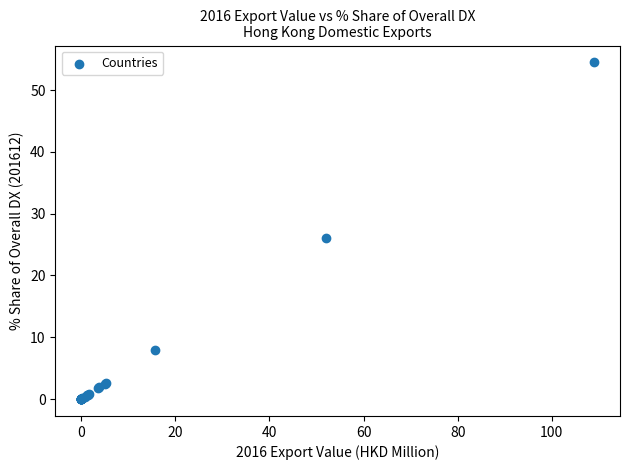

What Y value in the scatter plot is closest to 27?

26.0